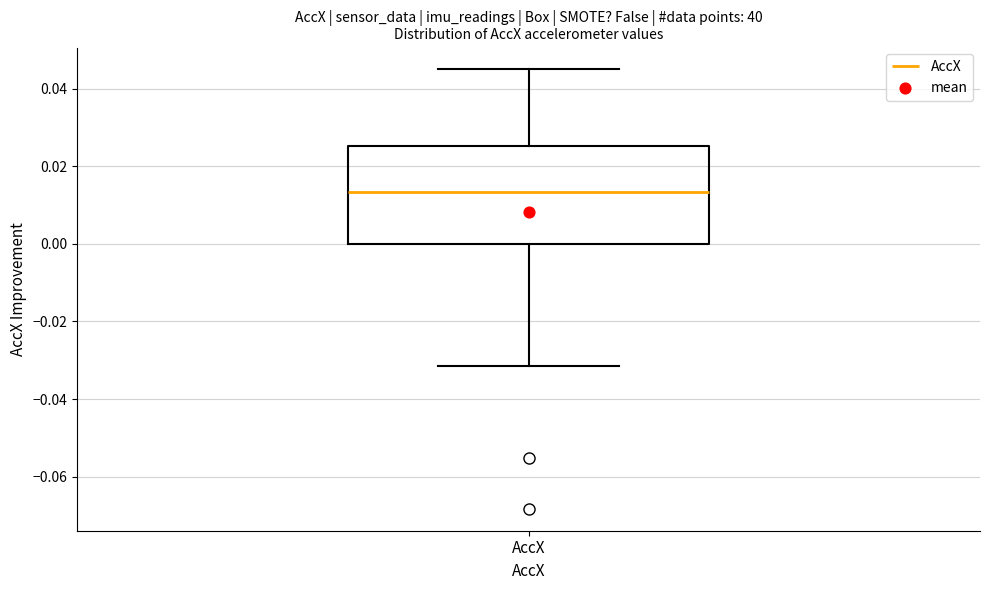

Transcribe this box plot: give where the median line is, the range the box spans, and where the two whiskers end, as read against the y-axis. The values are not printed on the chart, so give them approximately, as read against the axis.

median 0.014, box 0.000 to 0.026, whiskers -0.032 to 0.044